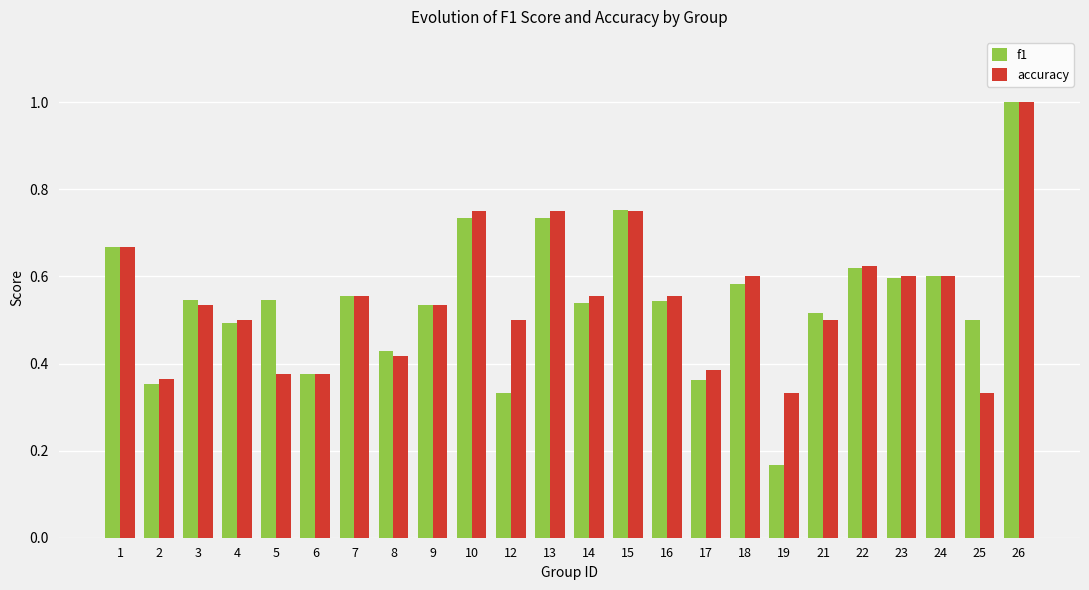

How many bars are there in total?

48